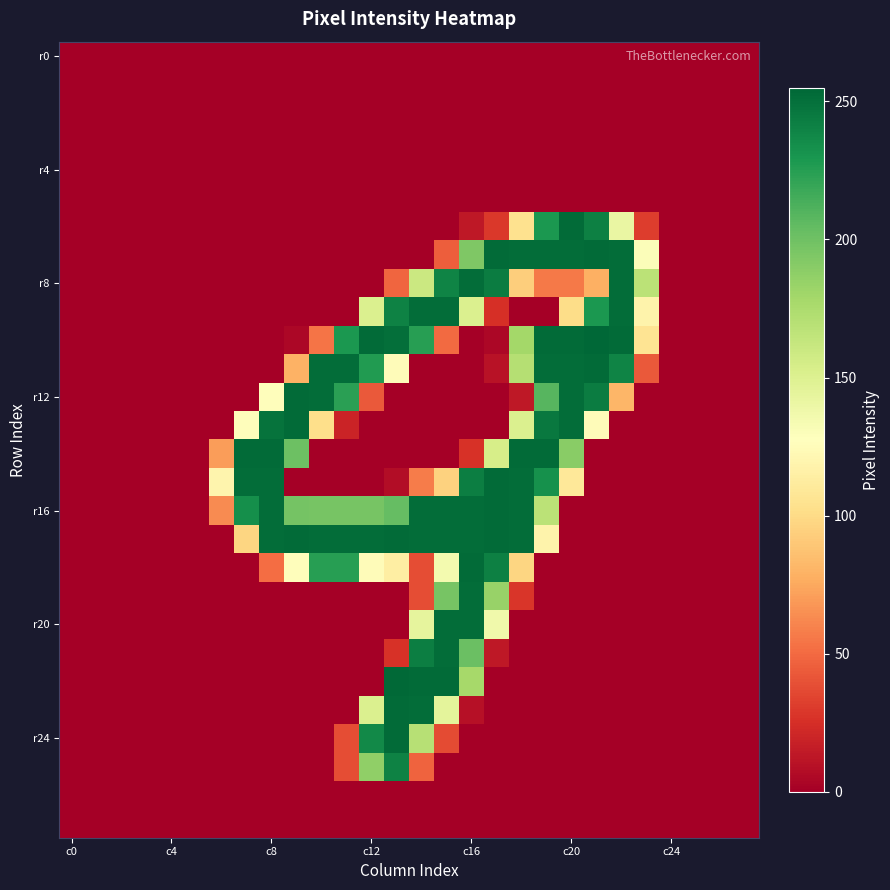

At which category is the sum across all series the highest?

c16